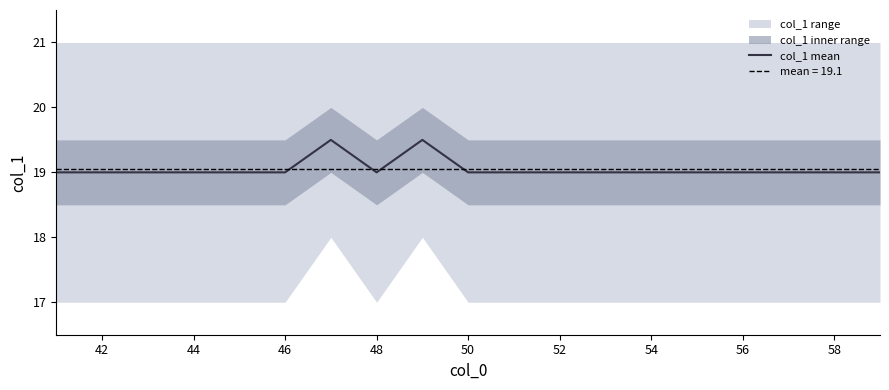

Is it true that col_1 mean equals 33.0 at 52?

False